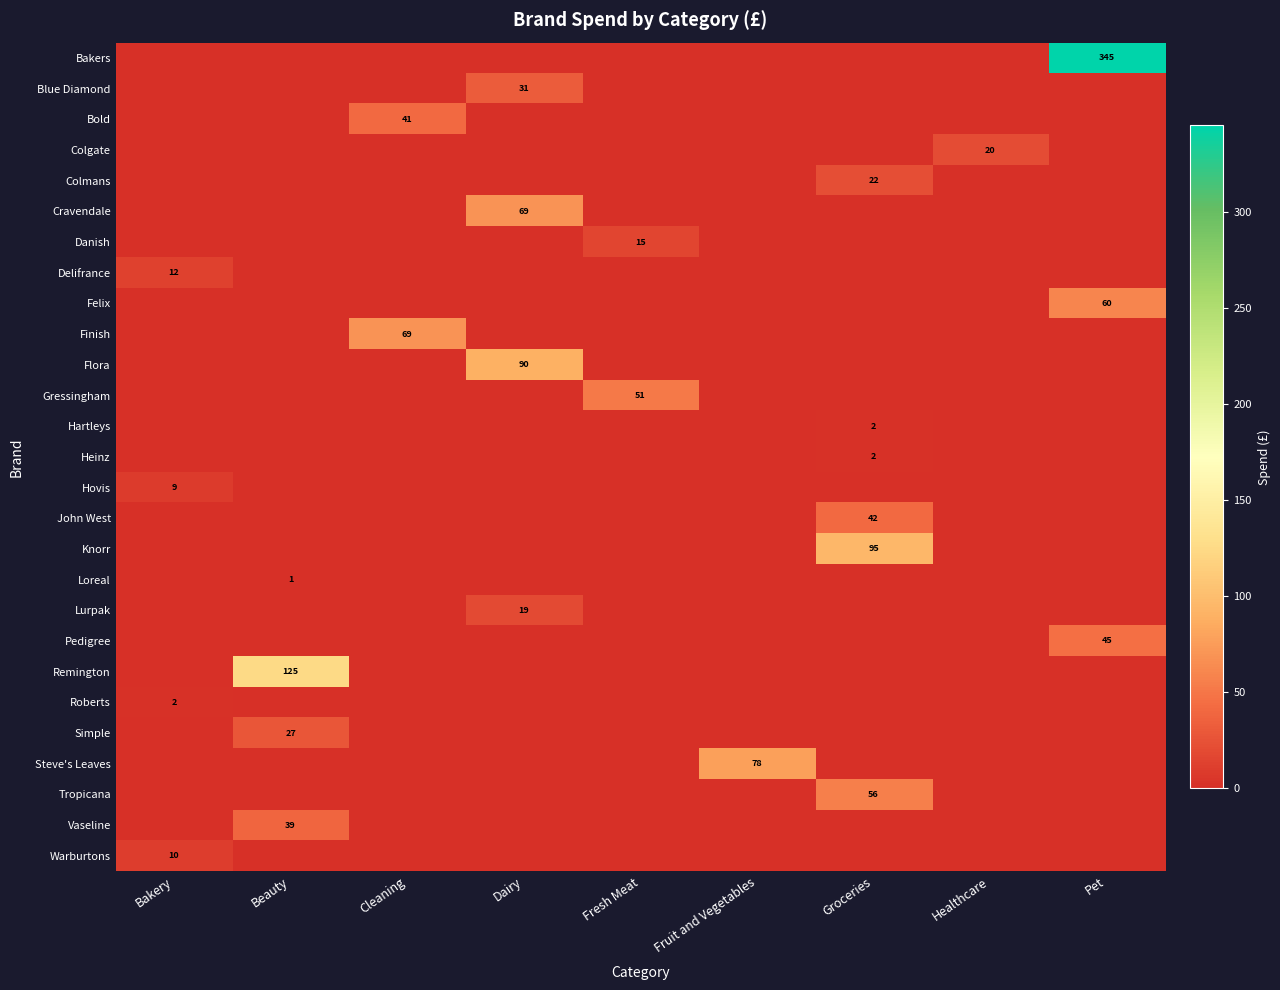

At which category is the sum across all series the highest?

Pet